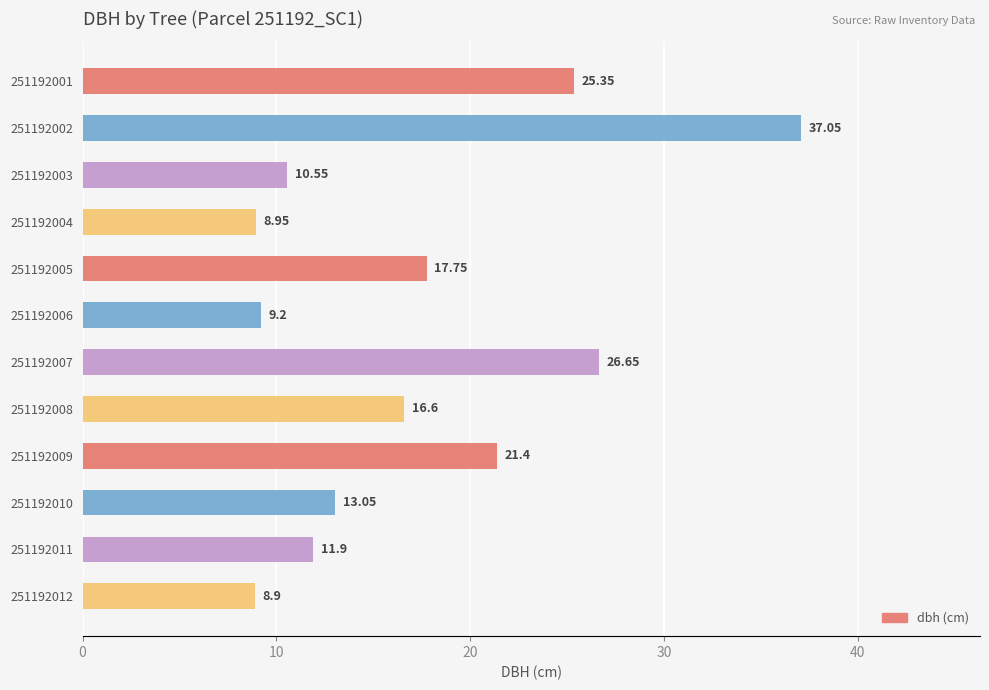

Count the number of data series in this chart.

1